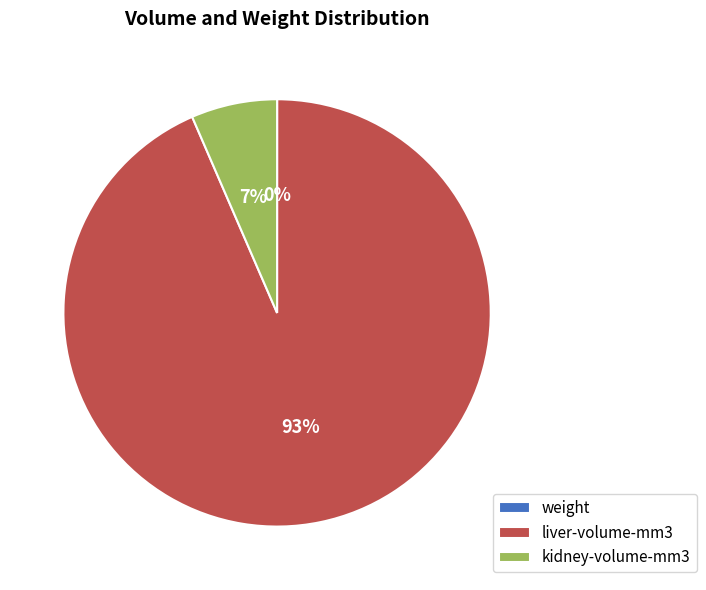

Which slice is the largest?

liver-volume-mm3